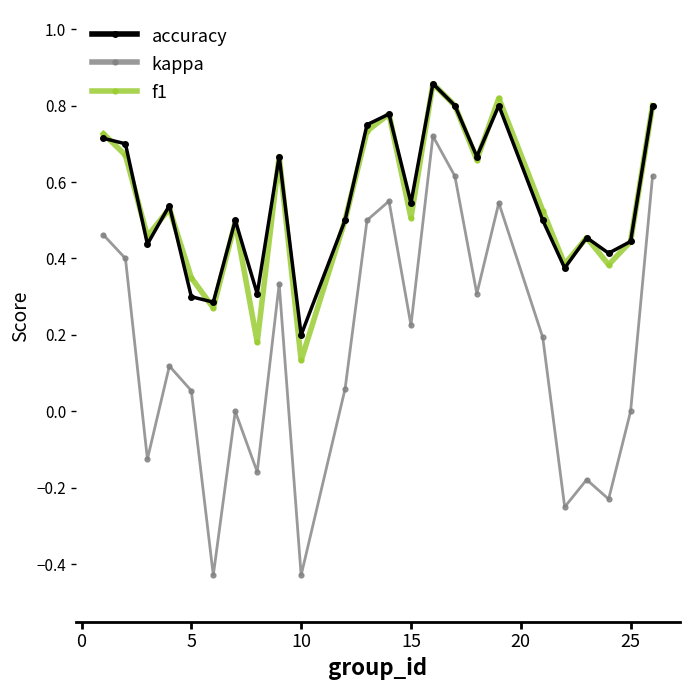

True or false: kappa and f1 cross at least once.

False